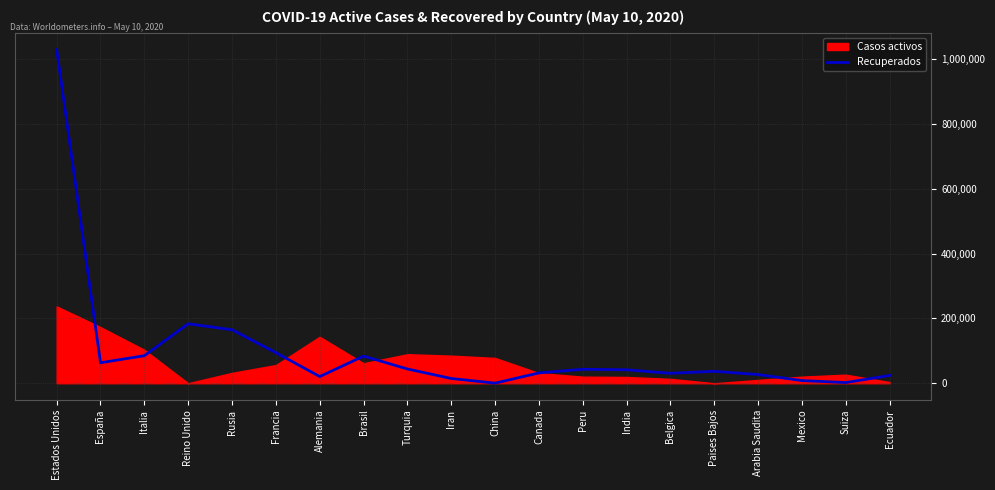

At which label does Recuperados reach its peak?

Estados Unidos